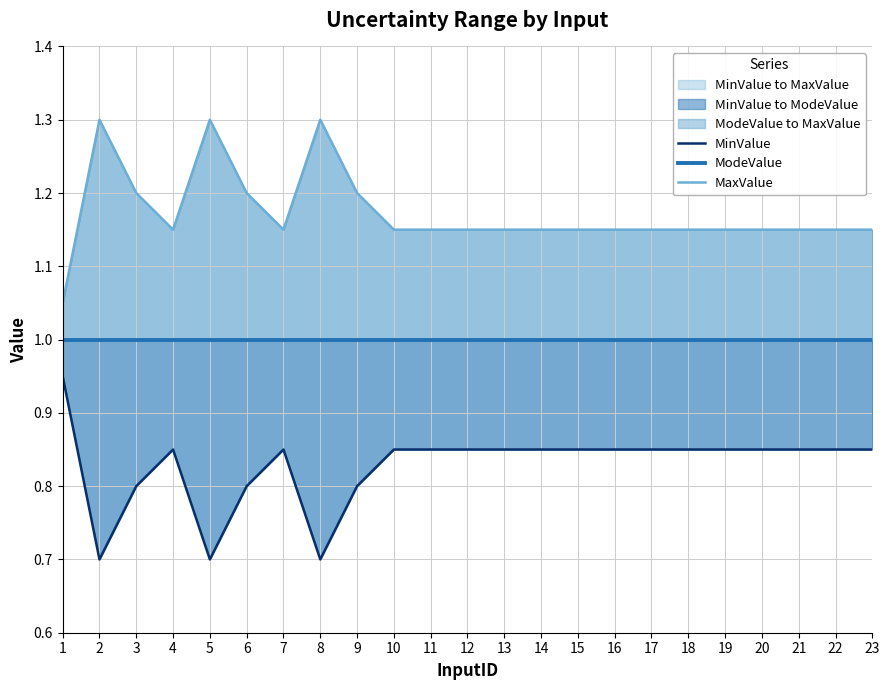

What is the difference between the MaxValue values at 17 and 9?

0.1